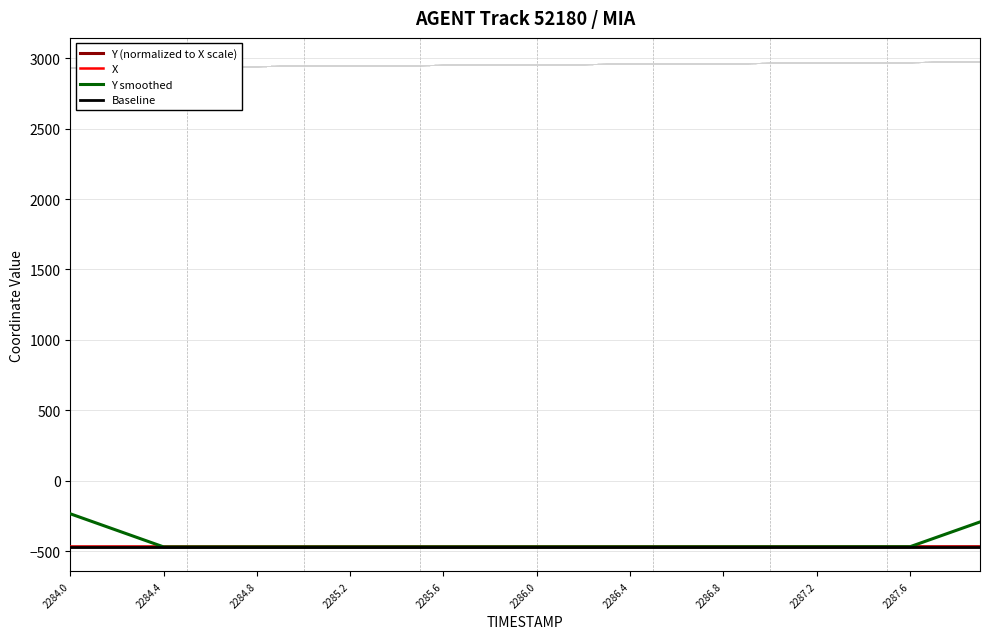

True or false: X and TIMESTAMP cross at least once.

False